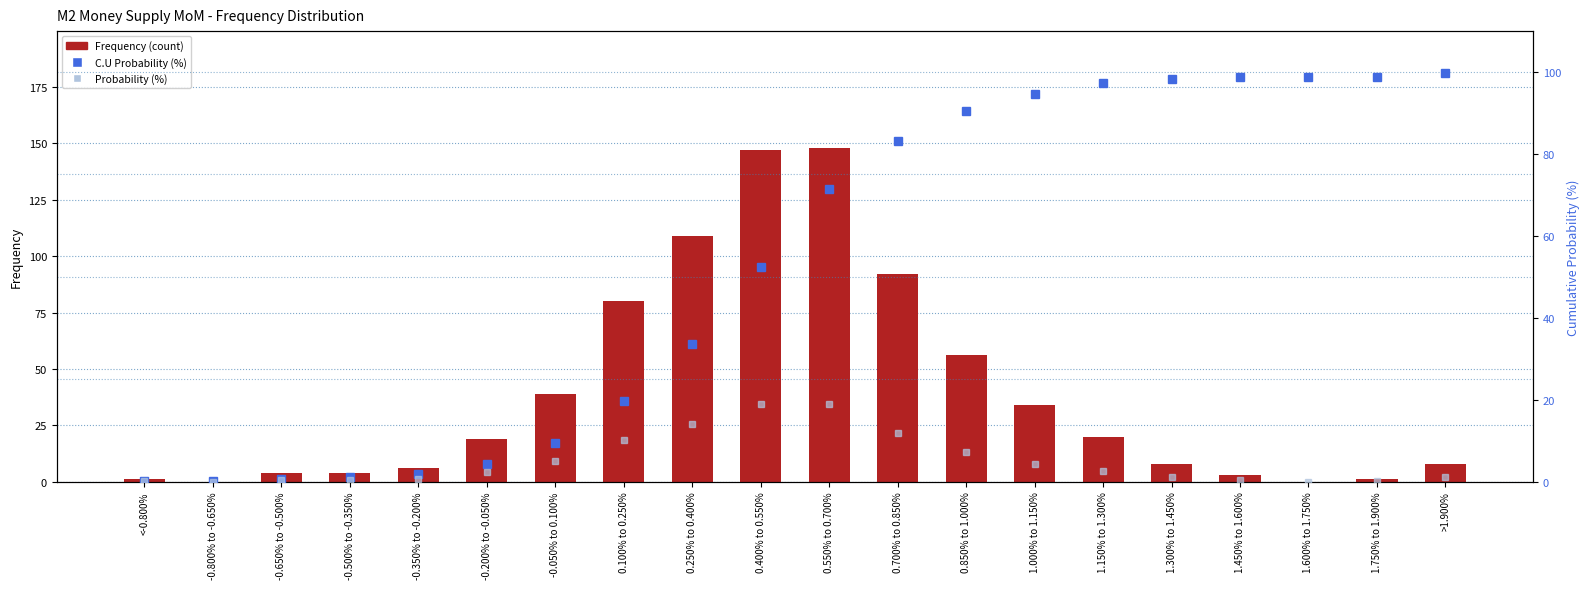

Reading left to right, what are all the values shown in this chart?

Frequency (count): 1.0	0.0	4.0	4.0	6.0	19.0	39.0	80.0	109.0	147.0	148.0	92.0	56.0	34.0	20.0	8.0	3.0	0.0	1.0	8.0
C.U Probability (%): 0.1	0.1	0.6	1.2	1.9	4.4	9.4	19.6	33.6	52.4	71.4	83.2	90.4	94.7	97.3	98.3	98.7	98.7	98.8	99.9
Probability (%): 0.1	0.0	0.5	0.5	0.8	2.4	5.0	10.3	14.0	18.8	19.0	11.8	7.2	4.4	2.6	1.0	0.4	0.0	0.1	1.0